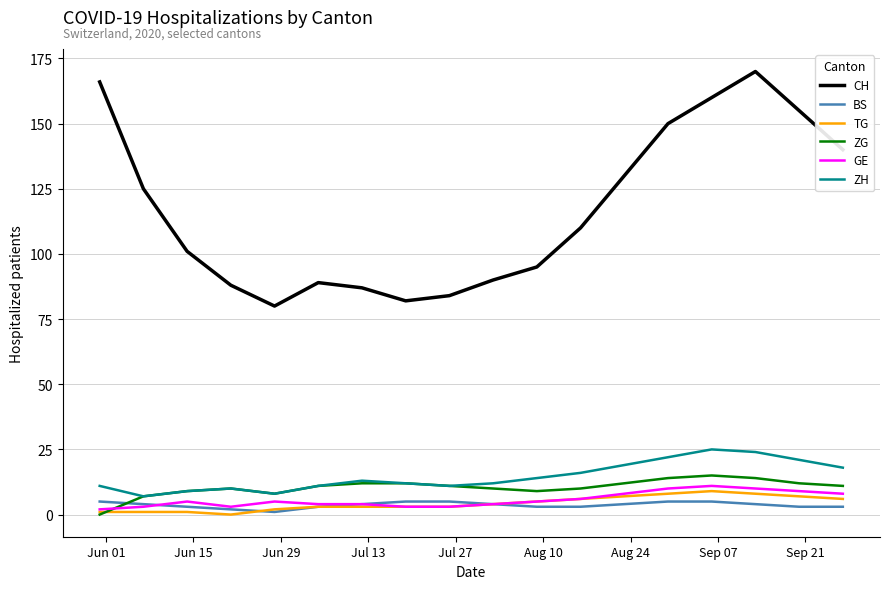

Which series has the largest total across all categories?

CH